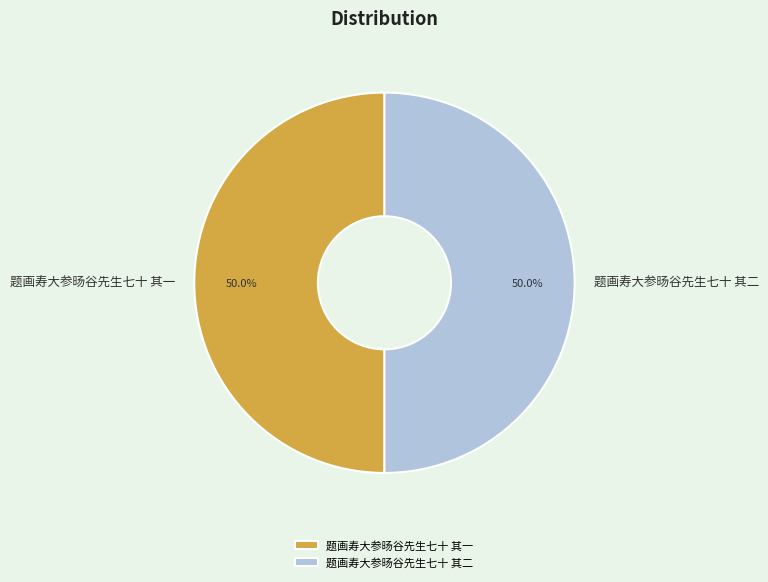

To the nearest percent, what percentage of the pie is 题画寿大参旸谷先生七十 其一?

50%